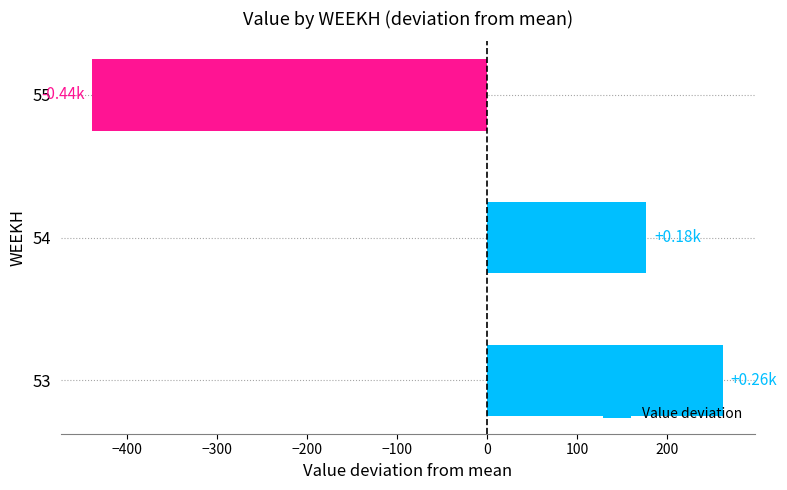

List the labels in order of value, largest first.

53, 54, 55